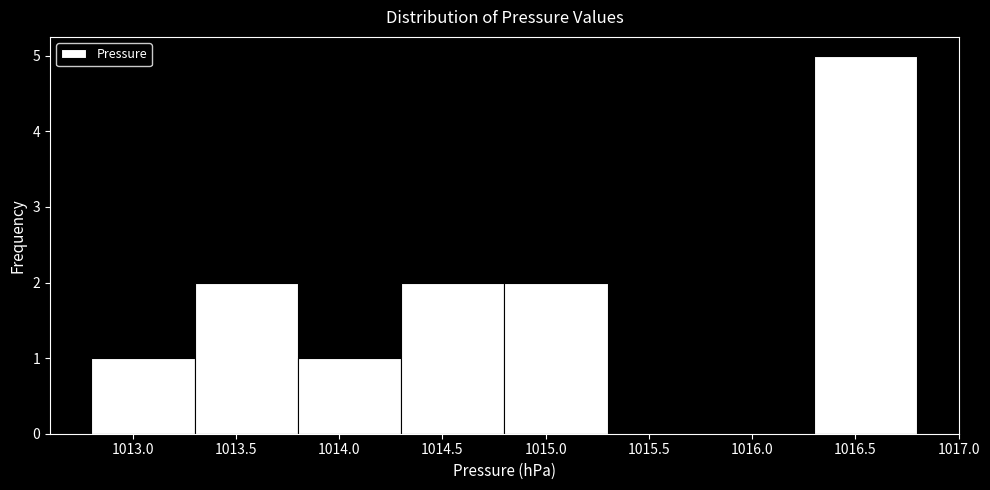

Reading left to right, transcribe this chart: for each bar, give the range it covers on the x-axis and its height. The values are not printed on the chart, so give them approximately, as read against the axis.

1012.8 to 1013.3: 1
1013.3 to 1013.8: 2
1013.8 to 1014.3: 1
1014.3 to 1014.8: 2
1014.8 to 1015.3: 2
1015.3 to 1015.8: 0
1015.8 to 1016.3: 0
1016.3 to 1016.8: 5